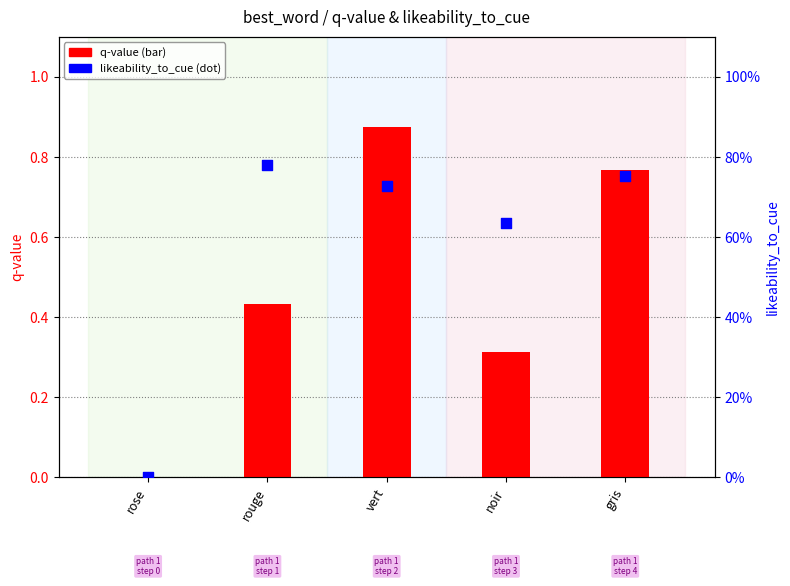

At which category is the sum across all series the highest?

vert